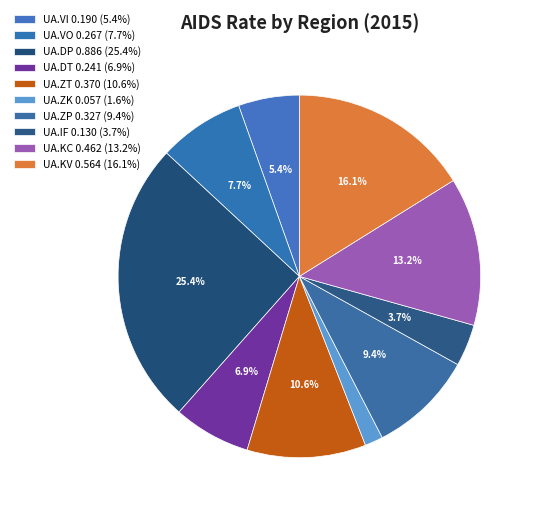

Which slice is the largest?

UA.DP